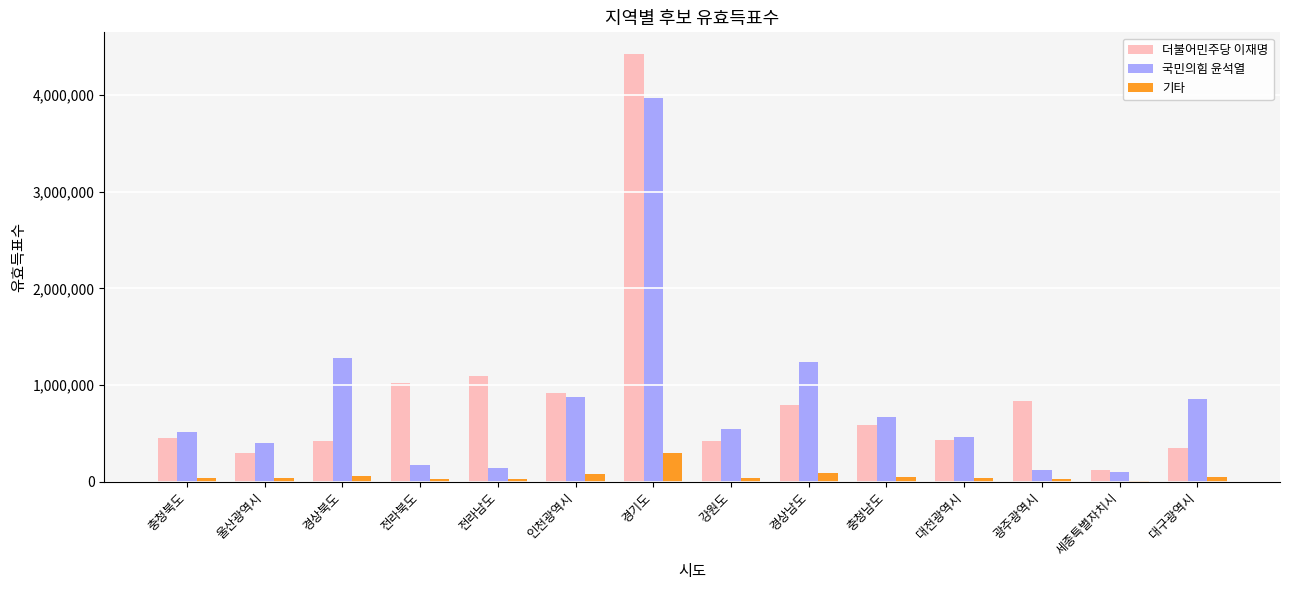

At which category is the sum across all series the highest?

경기도